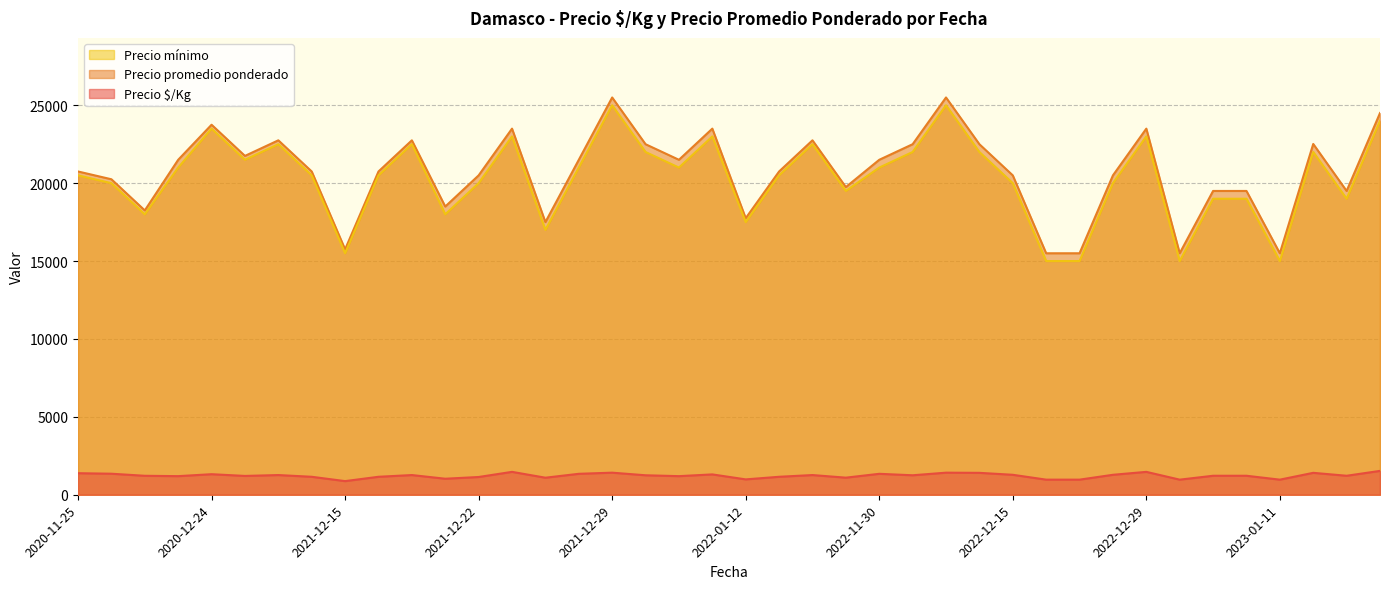

True or false: Precio promedio ponderado and Precio $/Kg intersect in this chart.

False